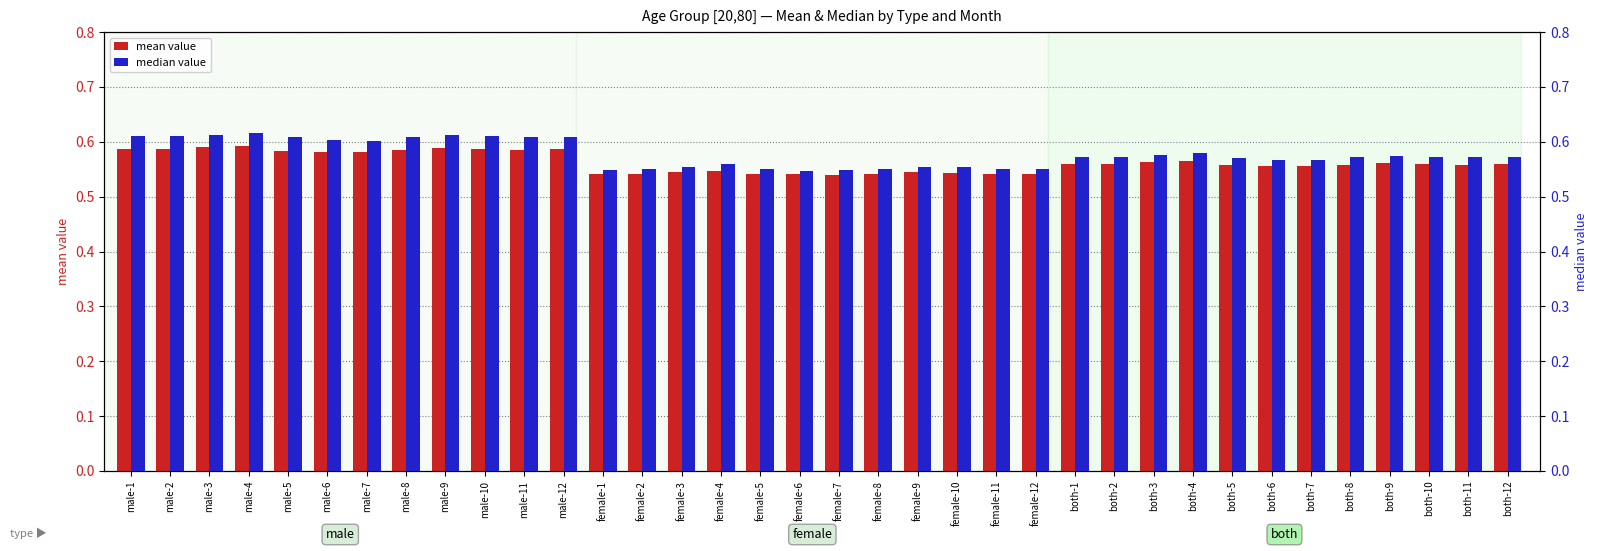

What is the sum of all median value values?

20.8